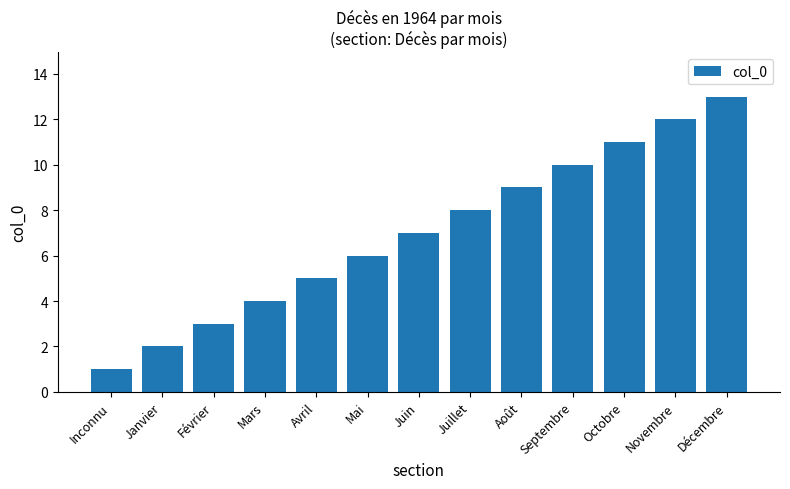

The chart shows a value of 18 at Septembre. True or false?

False